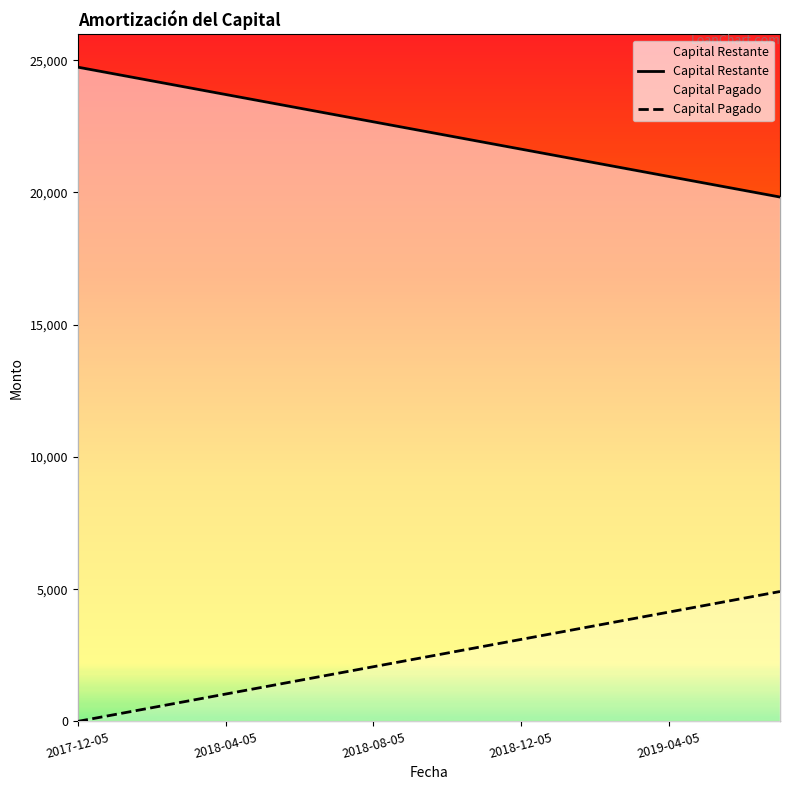

True or false: Capital Restante and Capital Pagado intersect in this chart.

False